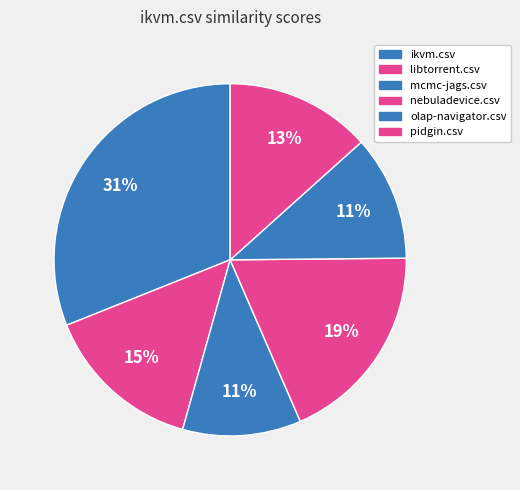

Count the number of slices in the pie.

6